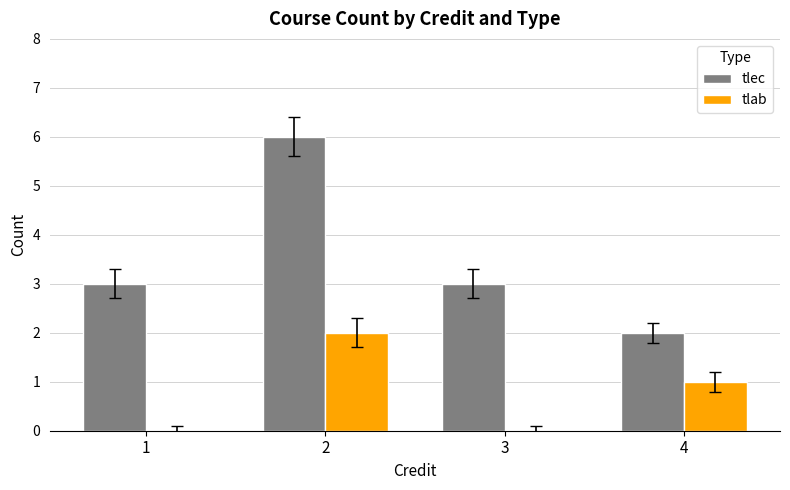

How many groups of bars are there?

4